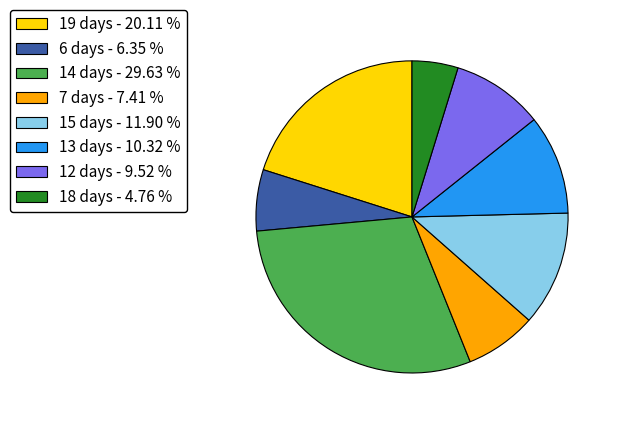

Does 19 account for over 50% of the chart?

No